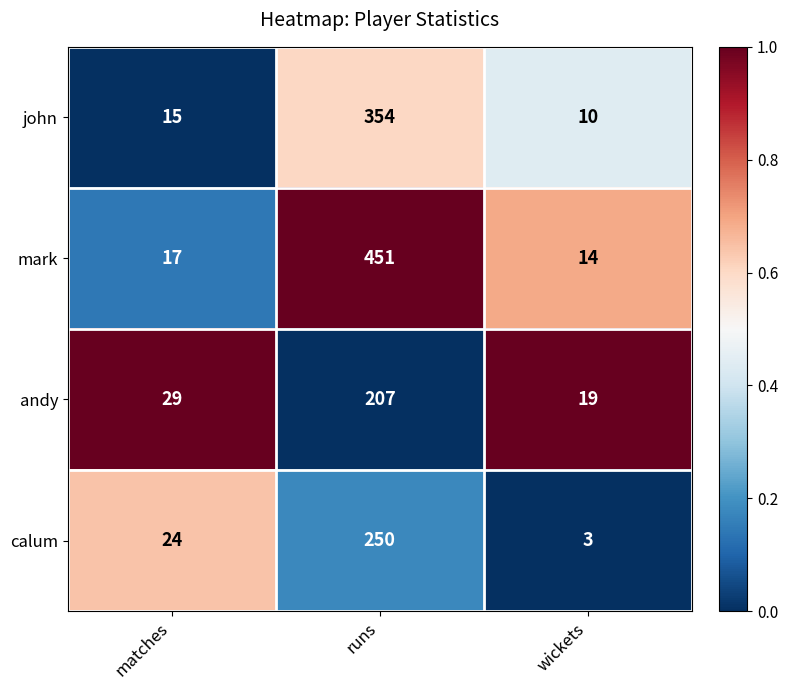

Reading left to right, extract all data points from this chart.

john: matches=15	runs=354	wickets=10
mark: matches=17	runs=451	wickets=14
andy: matches=29	runs=207	wickets=19
calum: matches=24	runs=250	wickets=3